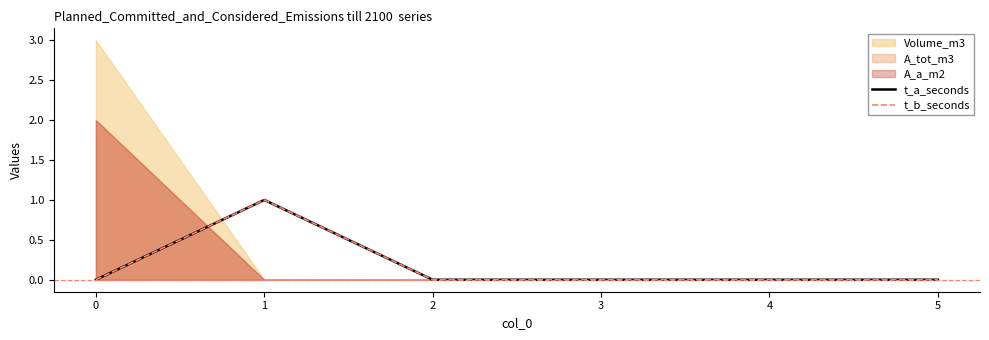

Reading right to left, what are all the values shown in this chart?

t_a_seconds: 0	0	0	0	1	0
t_b_seconds: 0	0	0	0	1	0